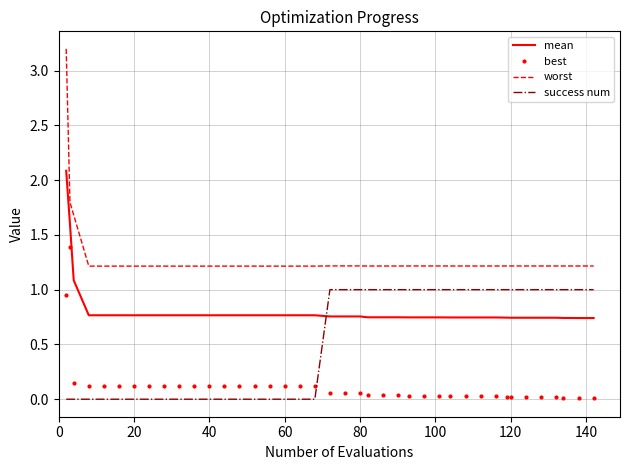

List the series in order of their peak value, highest first.

worst, mean, best, success num